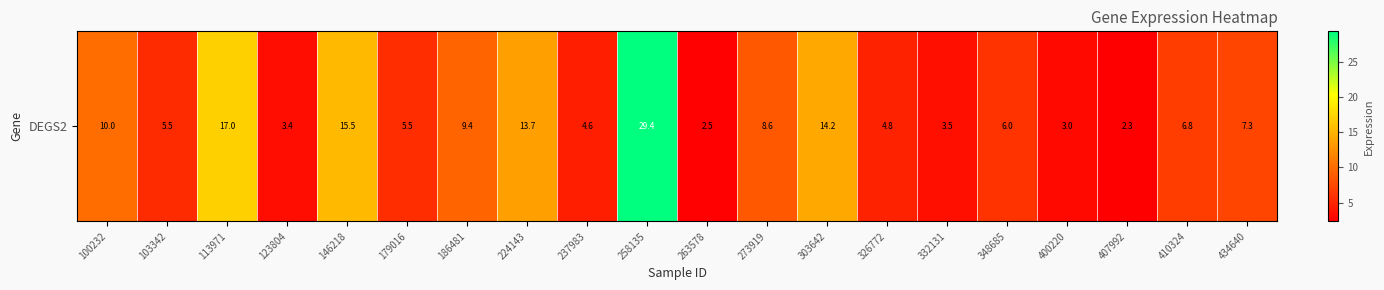

Count the number of values greater than 6.

10